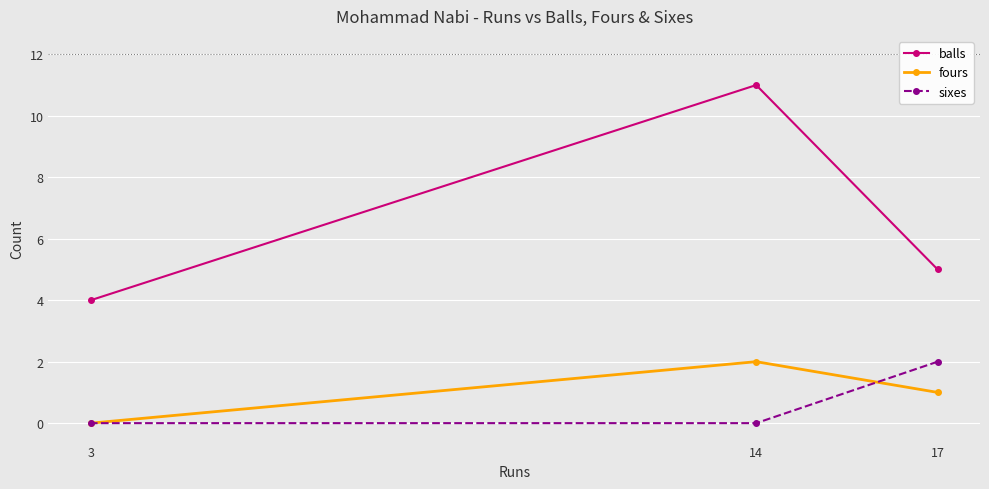

Which category has the lowest value in the balls series?

3